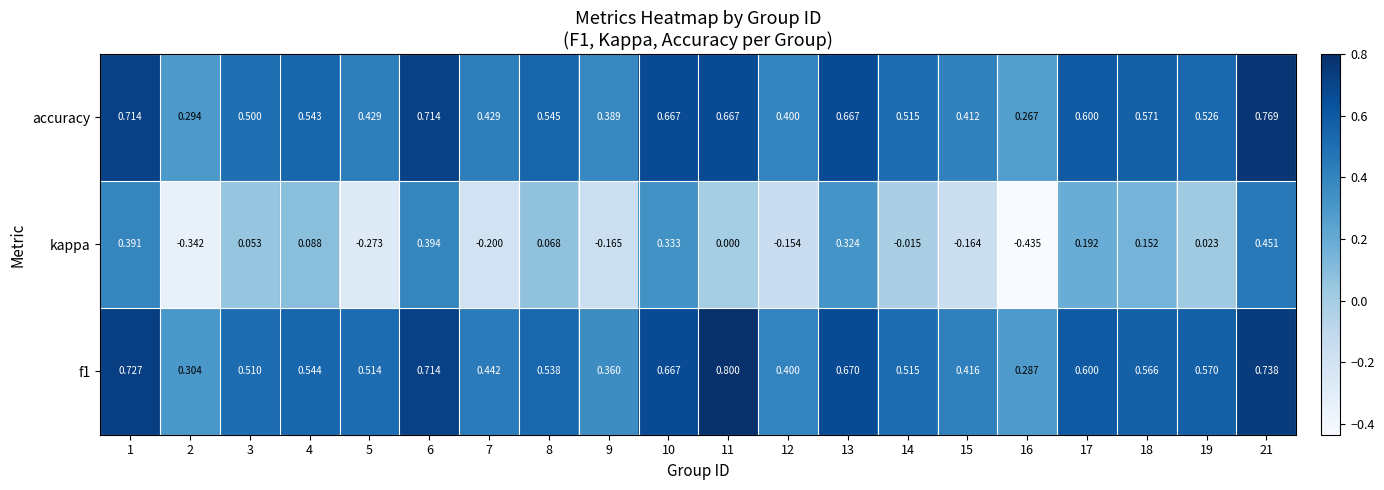

Which series changed the most between 7 and 15?

kappa